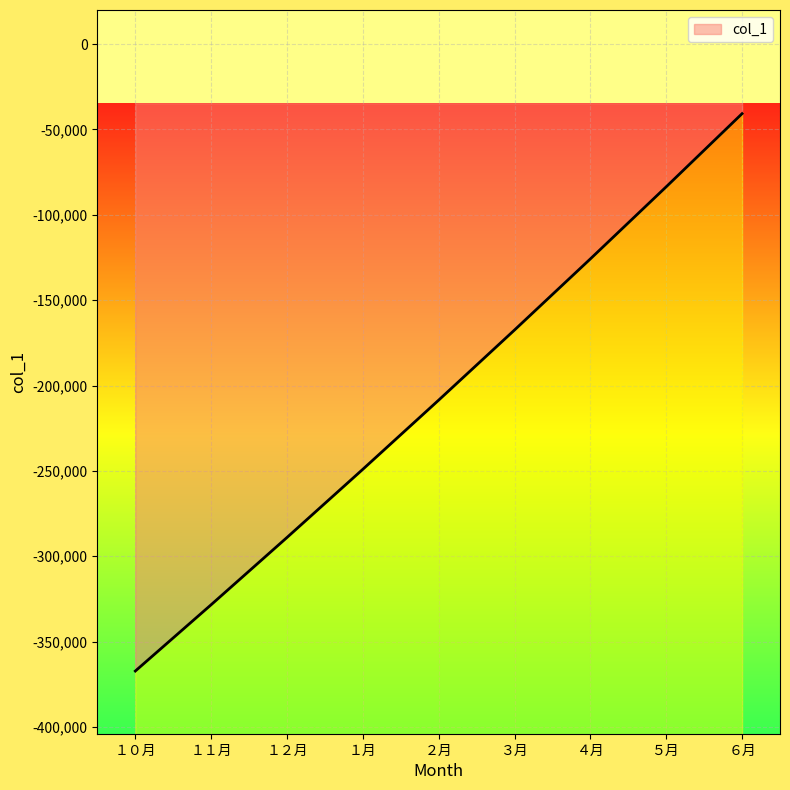

What is the label of the 2nd point from the left?

１１月